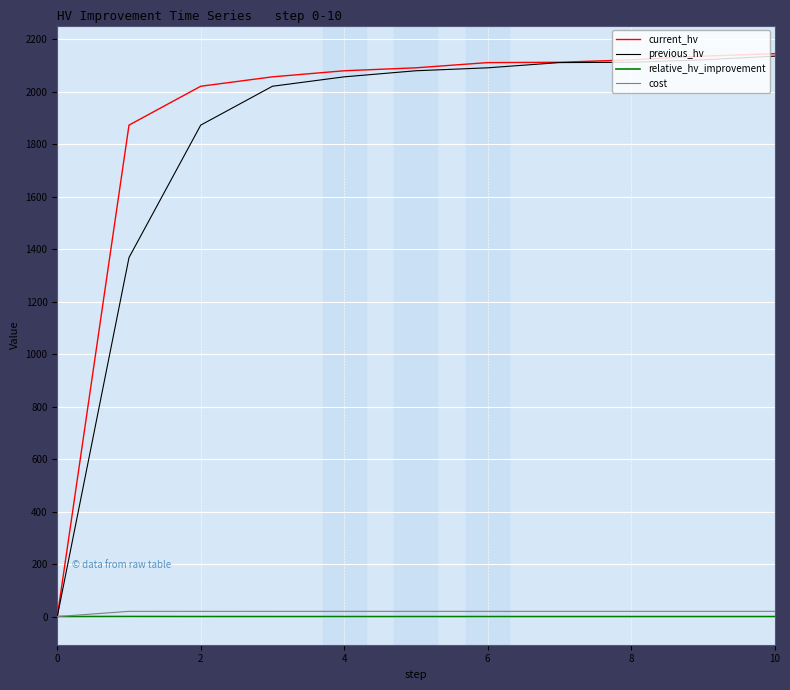

What are all the series names shown in the legend?

current_hv, previous_hv, relative_hv_improvement, cost